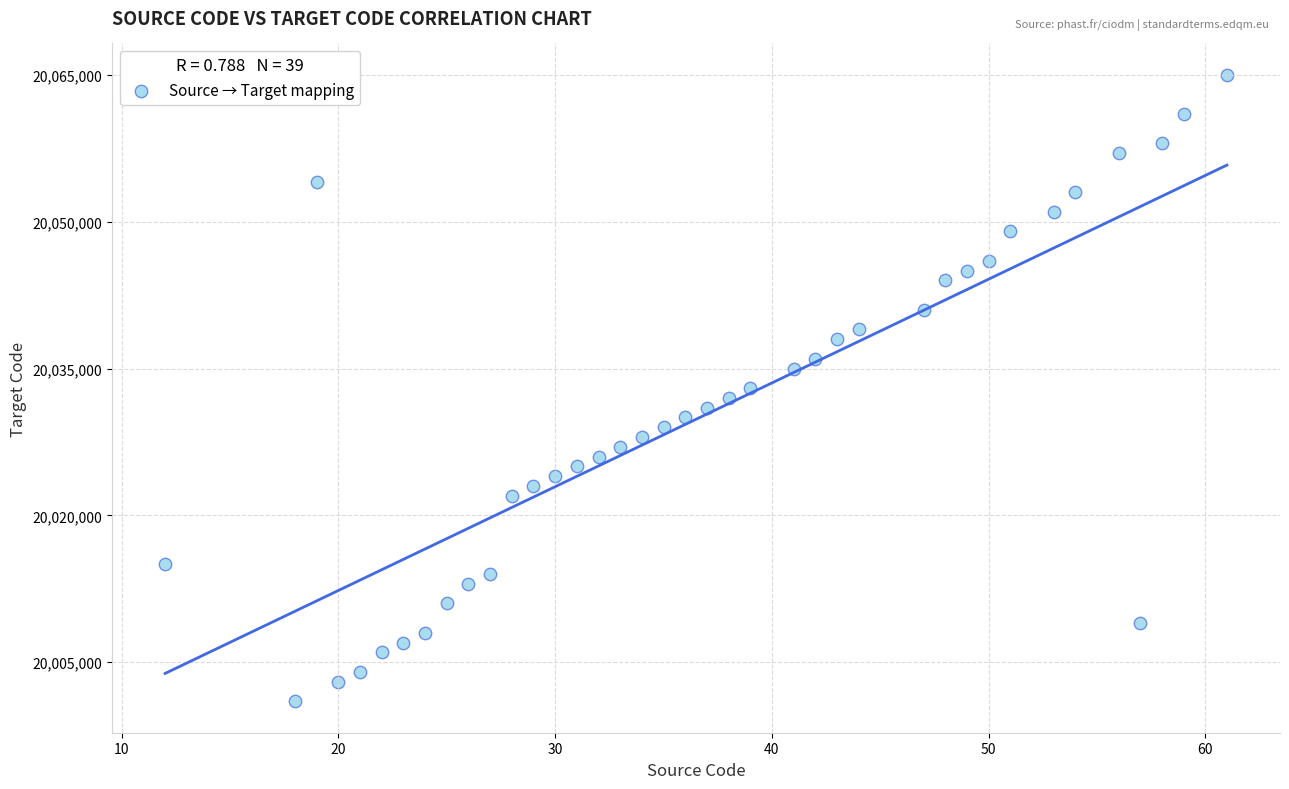

What is the range of X values (max minus min)?

49